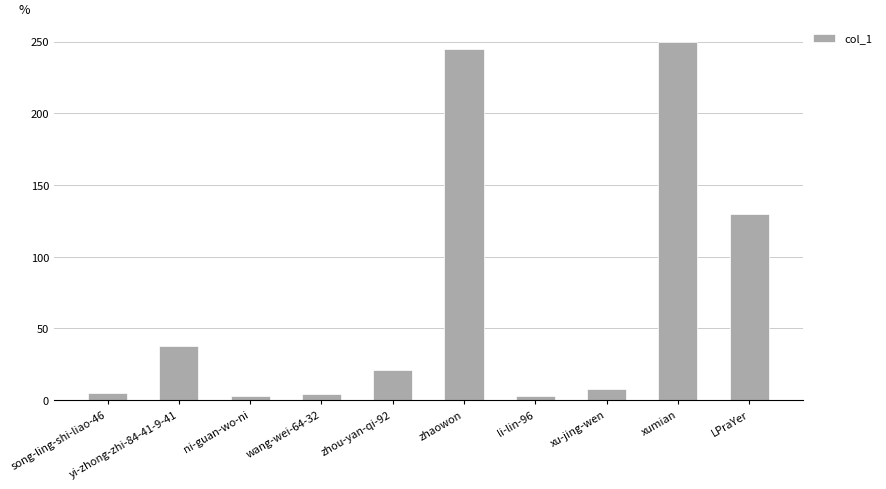

What is the label of the 7th bar from the right?

wang-wei-64-32